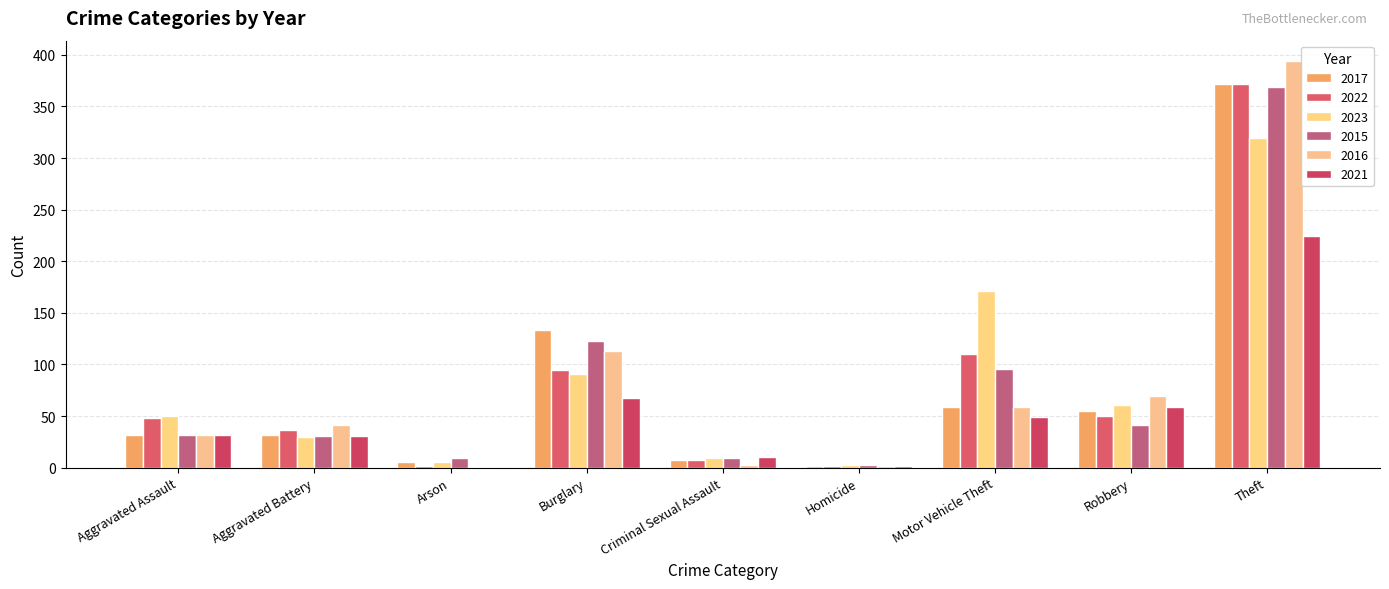

Count the number of data series in this chart.

6